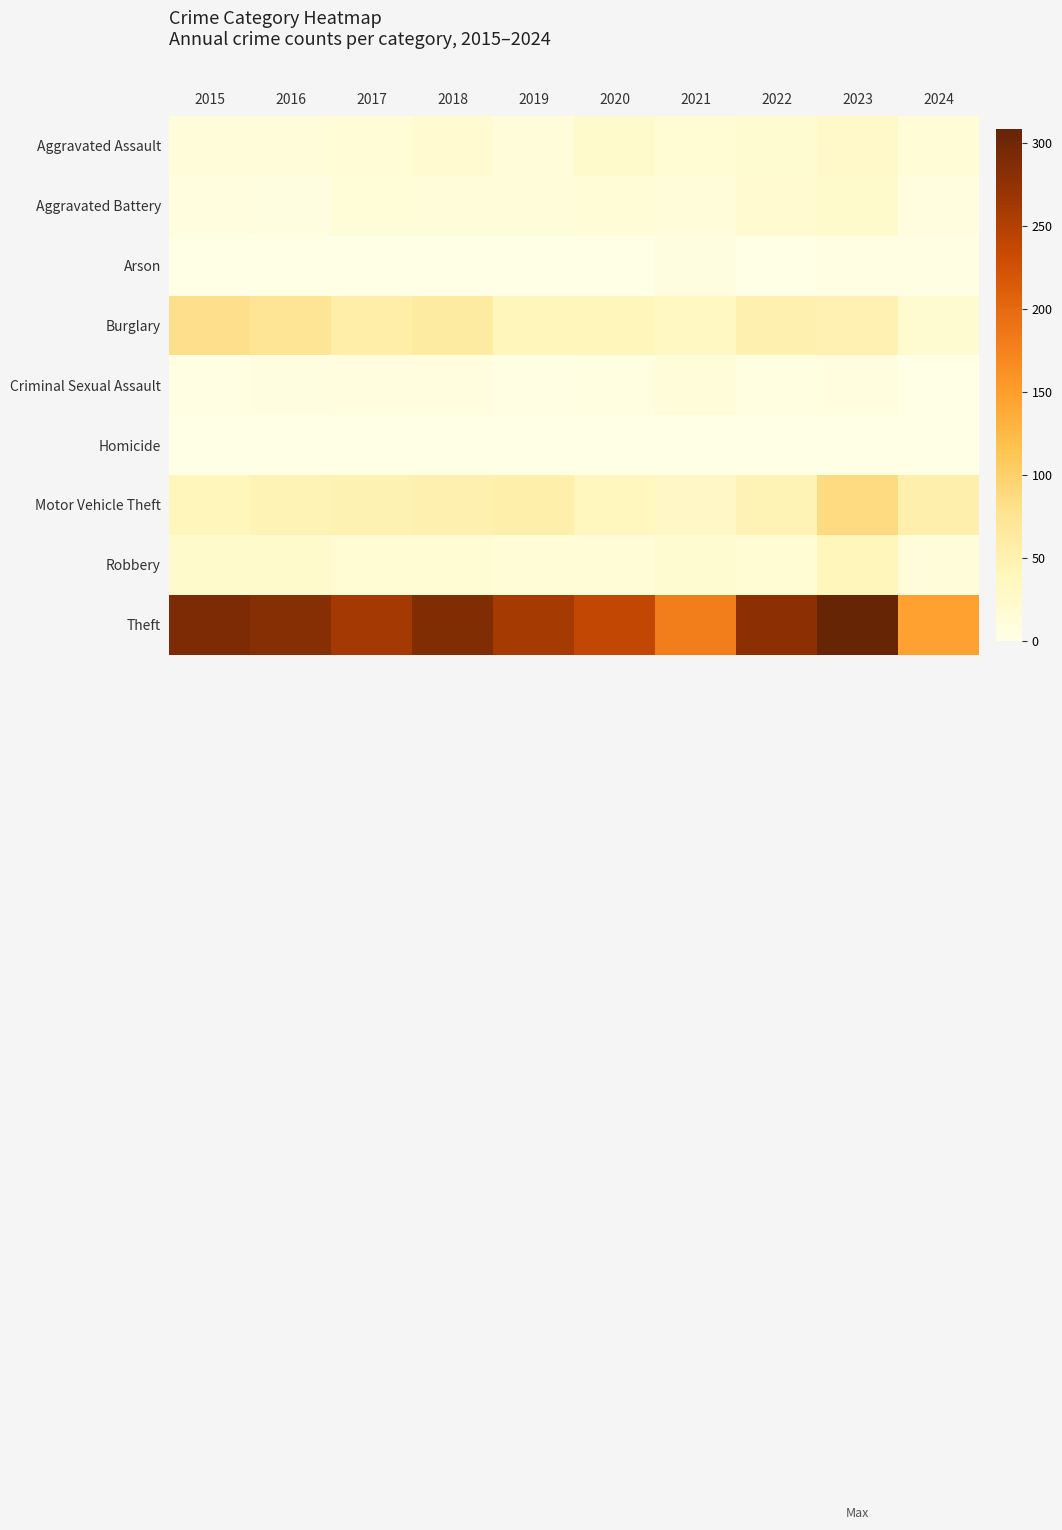

Which series changed the most between 2016 and 2022?

Burglary